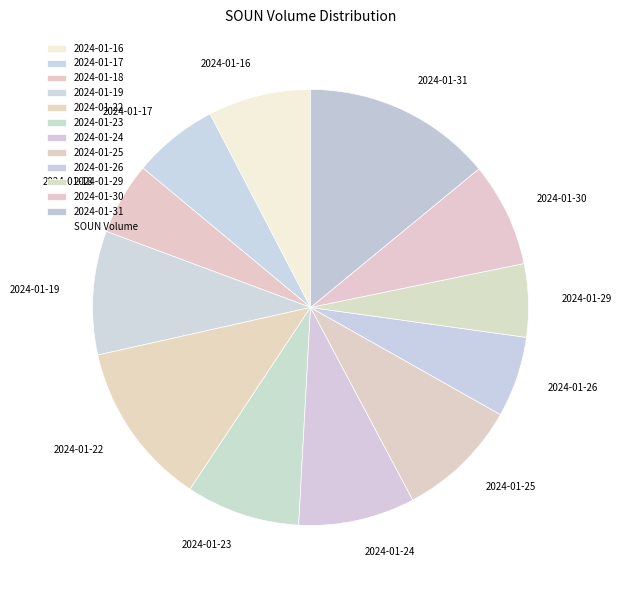

Which category has the biggest portion of the pie?

2024-01-31